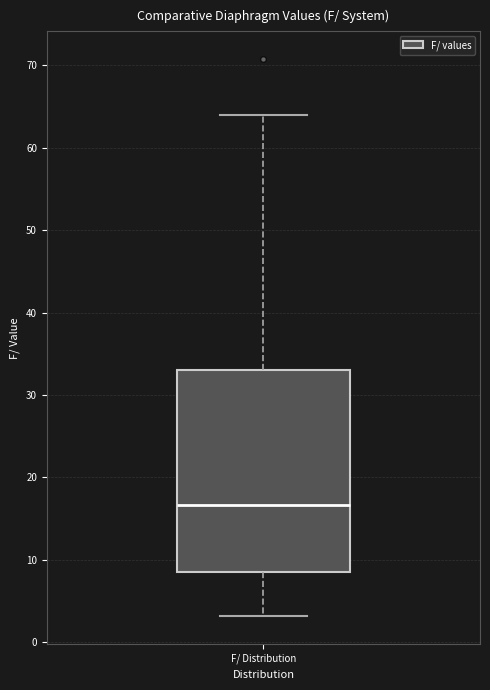

Transcribe this box plot: give where the median line is, the range the box spans, and where the two whiskers end, as read against the y-axis. The values are not printed on the chart, so give them approximately, as read against the axis.

median 17, box 8 to 33, whiskers 3 to 64